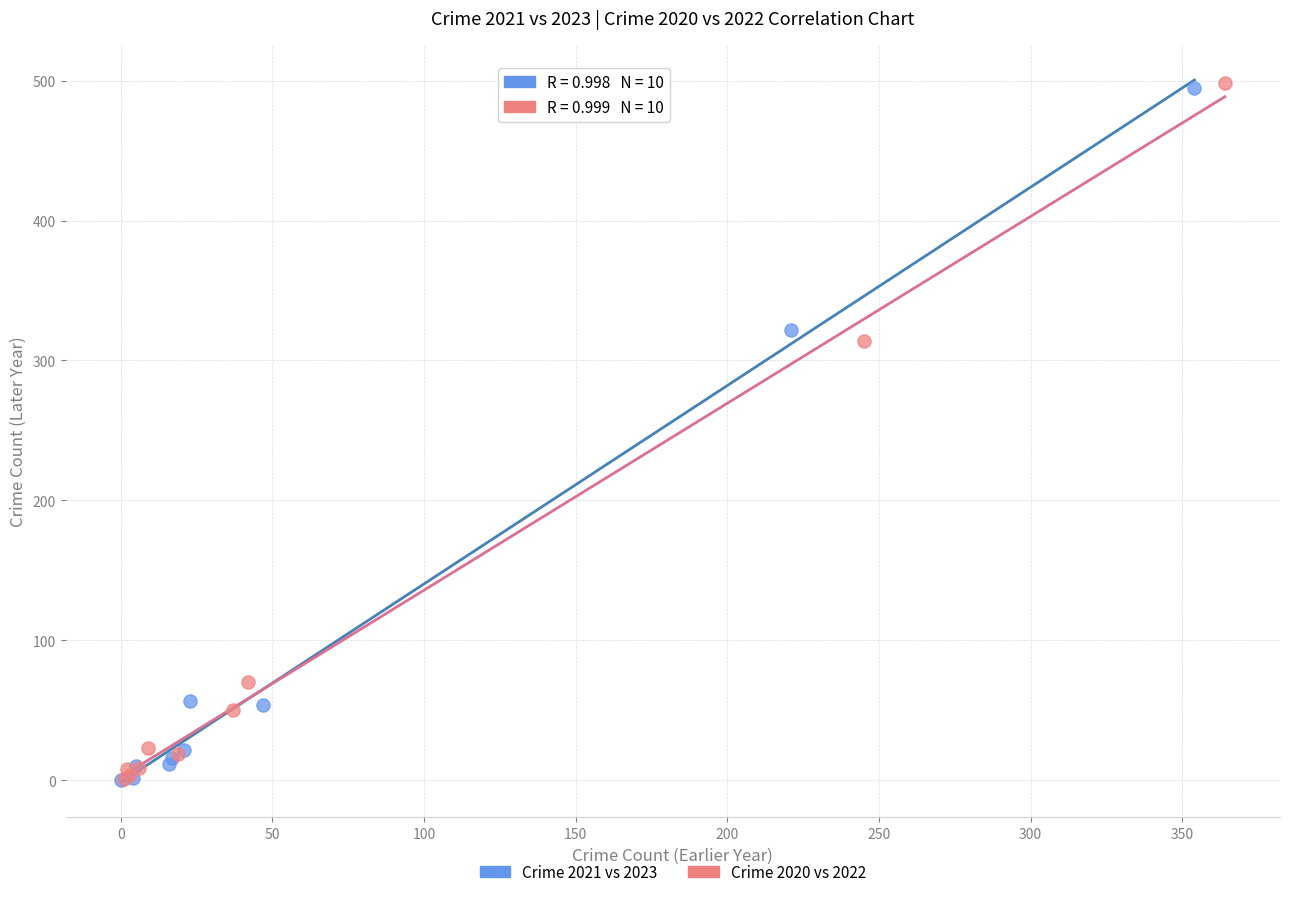

Which series has the widest spread of Y values?

Crime 2020 vs 2022